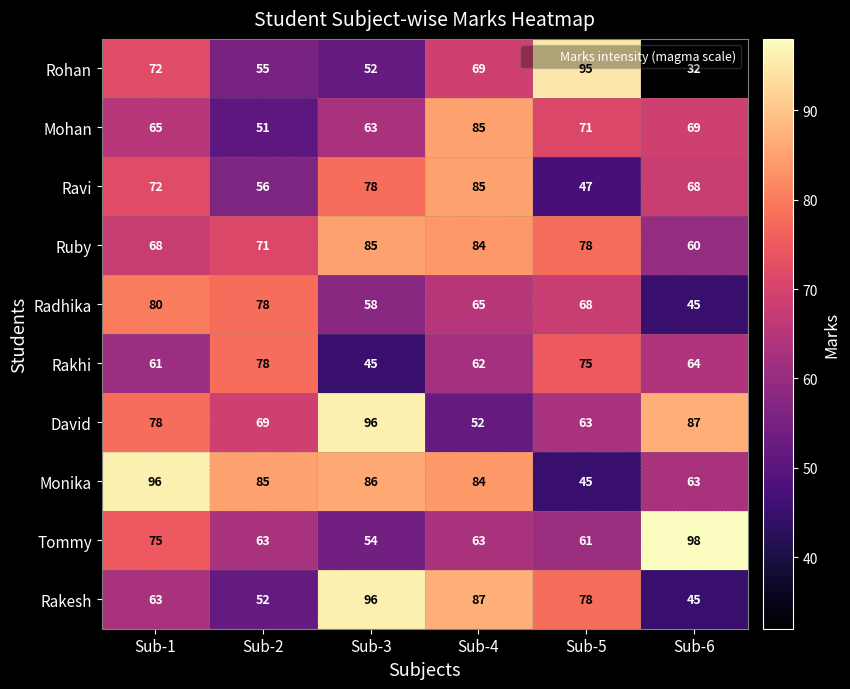

List the labels in order of Monika value, smallest first.

Sub-5, Sub-6, Sub-4, Sub-2, Sub-3, Sub-1